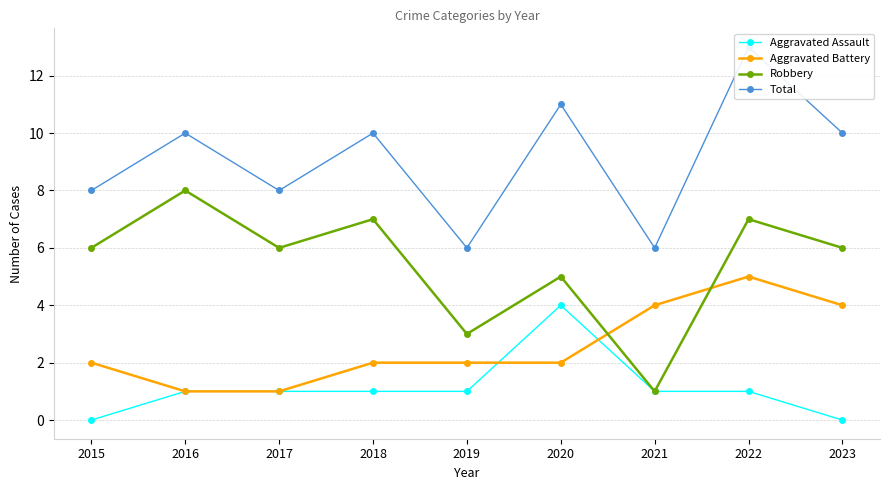

Where is the first local minimum for Total?

2017